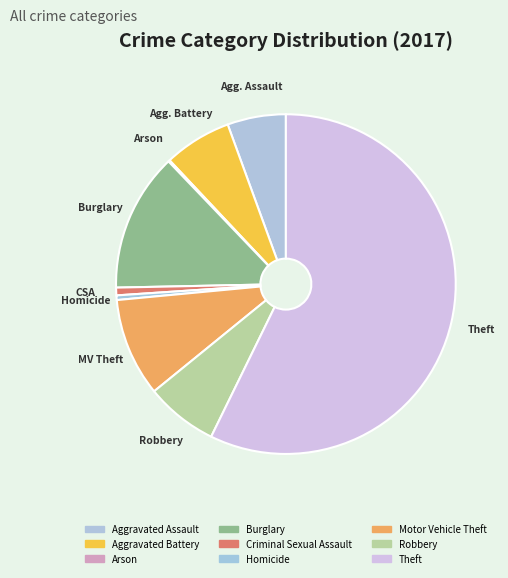

To the nearest percent, what percentage of the pie is Motor Vehicle Theft?

9%